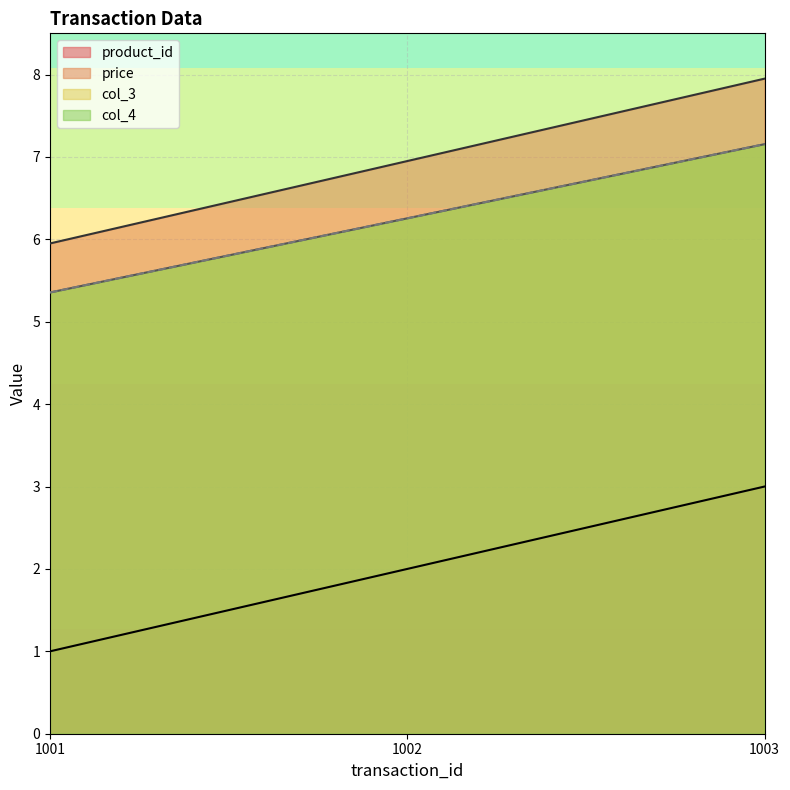

Which series has the widest spread of values?

product_id